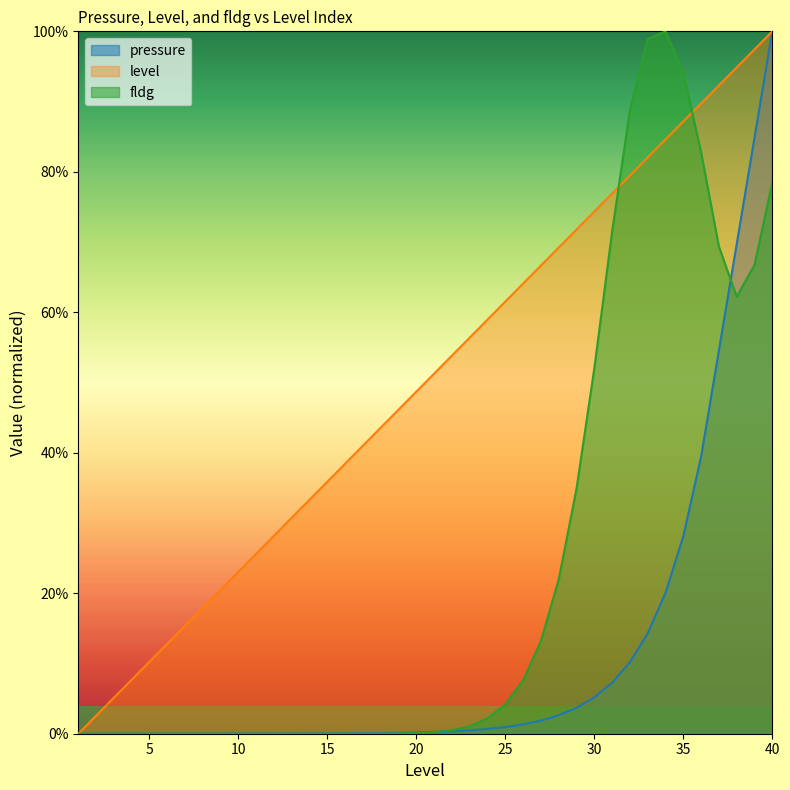

Reading right to left, list all the values displayed in this chart.

pressure: 40=1.0	39=0.8	38=0.7	37=0.5	36=0.4	35=0.3	34=0.2	33=0.1	32=0.1	31=0.1	30=0.1	29=0.0	28=0.0	27=0.0	26=0.0	25=0.0	24=0.0	23=0.0	22=0.0	21=0.0	20=0.0	19=0.0	18=0.0	17=0.0	16=0.0	15=0.0	14=0.0	13=0.0	12=0.0	11=0.0	10=0.0	9=0.0	8=0.0	7=0.0	6=0.0	5=0.0	4=0.0	3=0.0	2=0.0	1=0.0
level: 40=1.0	39=1.0	38=0.9	37=0.9	36=0.9	35=0.9	34=0.8	33=0.8	32=0.8	31=0.8	30=0.7	29=0.7	28=0.7	27=0.7	26=0.6	25=0.6	24=0.6	23=0.6	22=0.5	21=0.5	20=0.5	19=0.5	18=0.4	17=0.4	16=0.4	15=0.4	14=0.3	13=0.3	12=0.3	11=0.3	10=0.2	9=0.2	8=0.2	7=0.2	6=0.1	5=0.1	4=0.1	3=0.1	2=0.0	1=0.0
fldg: 40=0.8	39=0.7	38=0.6	37=0.7	36=0.8	35=0.9	34=1.0	33=1.0	32=0.9	31=0.7	30=0.5	29=0.3	28=0.2	27=0.1	26=0.1	25=0.0	24=0.0	23=0.0	22=0.0	21=0.0	20=0.0	19=0.0	18=0.0	17=0.0	16=0.0	15=0.0	14=0.0	13=0.0	12=0.0	11=0.0	10=0.0	9=0.0	8=0.0	7=0.0	6=0.0	5=0.0	4=0.0	3=0.0	2=0.0	1=0.0